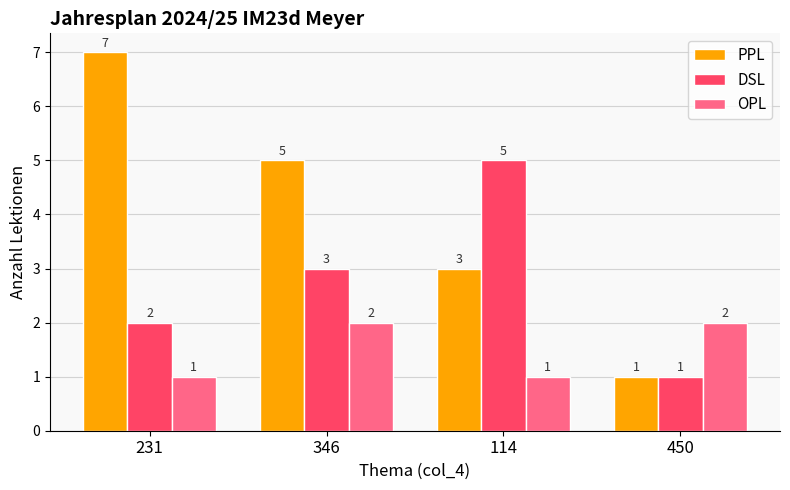

Is it true that PPL equals 1 at 114?

False